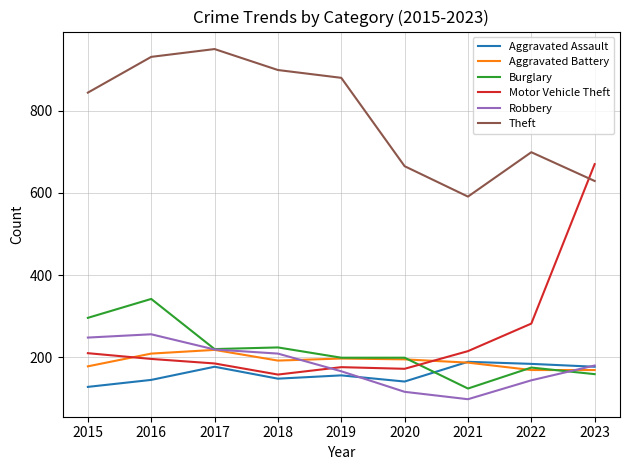

What is the sum of all Burglary values?

1938